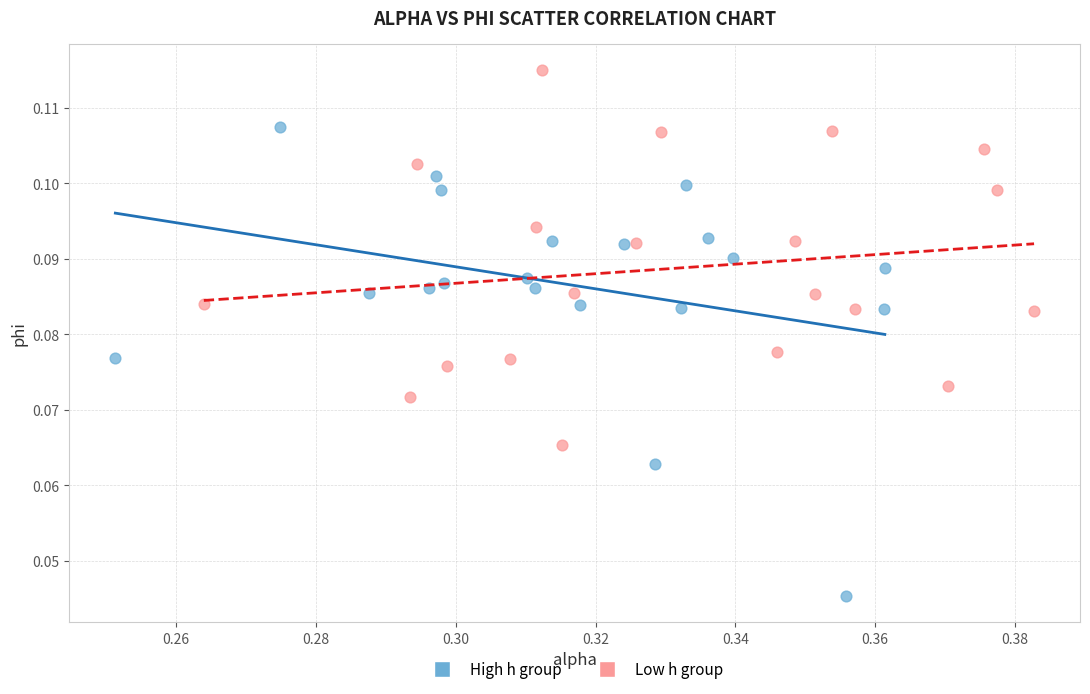

Which series has the widest spread of Y values?

High h group